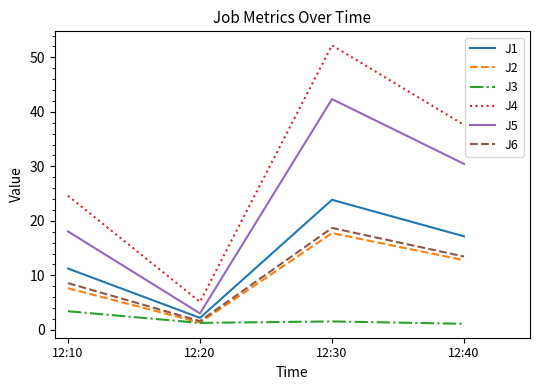

What is the sum of all J6 values?

42.4